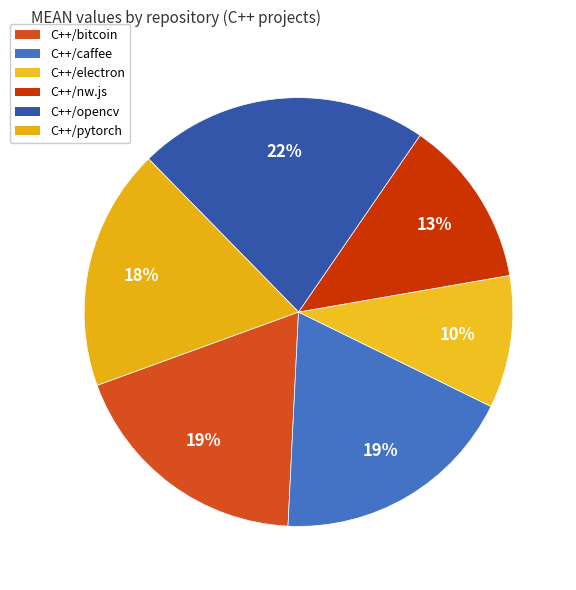

Which slice is the smallest?

C++/electron